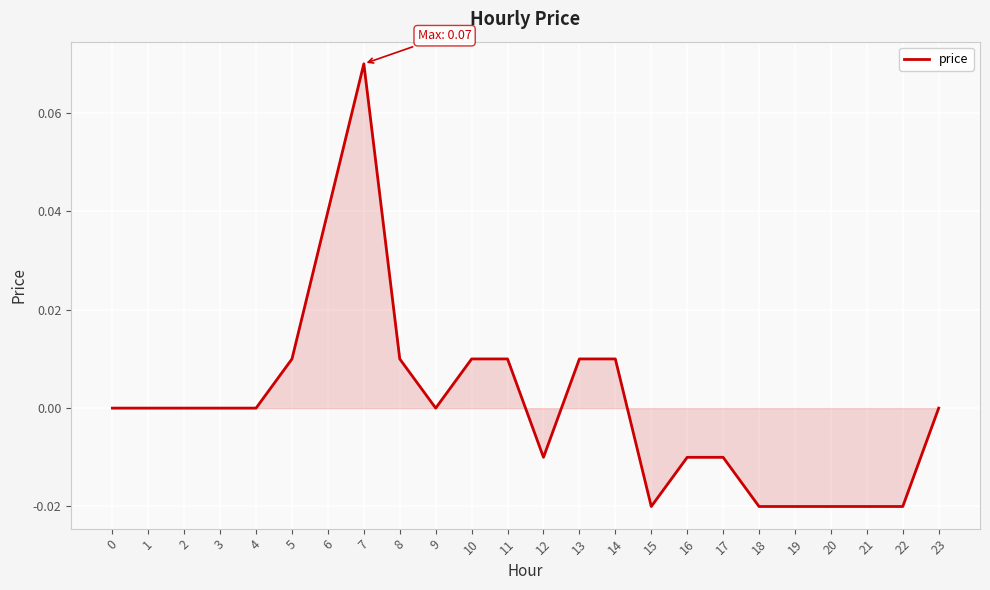

How many lines are shown in the chart?

1